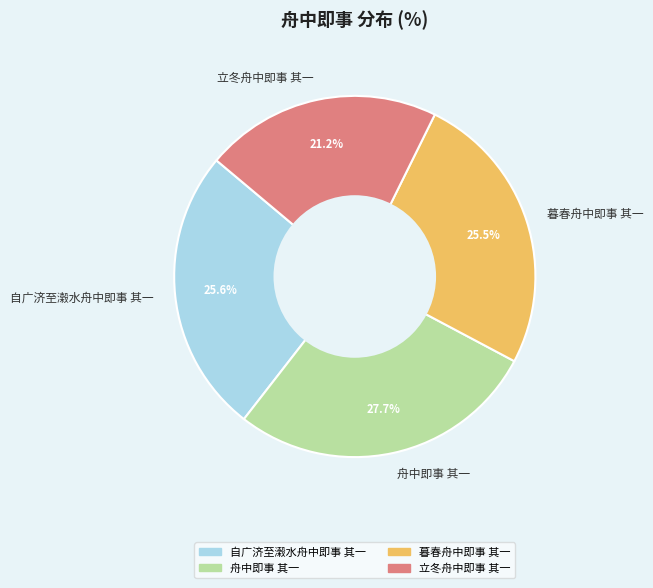

Count the number of slices in the pie.

4